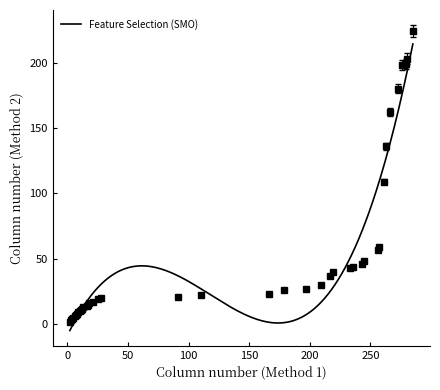

Reading left to right, extract all data points from this chart.

2=2	3=3	4=4	5=5	6=6	7=7	8=8	9=9	10=10	11=11	12=12	13=13	16=14	17=15	18=16	21=17	25=19	28=20	91=21	110=22	166=23	179=26	197=27	209=30	217=37	219=40	233=43	236=44	243=46	245=48	256=57	257=59	261=109	263=136	266=162	273=180	276=198	279=199	280=203	285=224